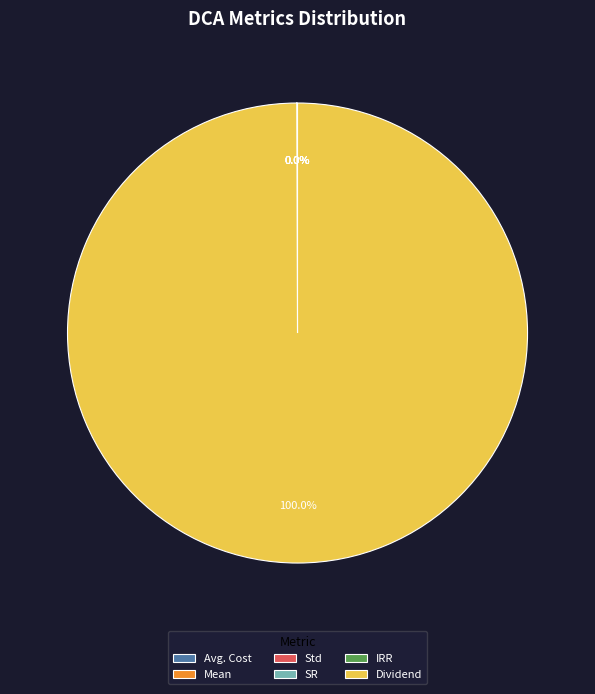

Which category has the biggest portion of the pie?

Dividend